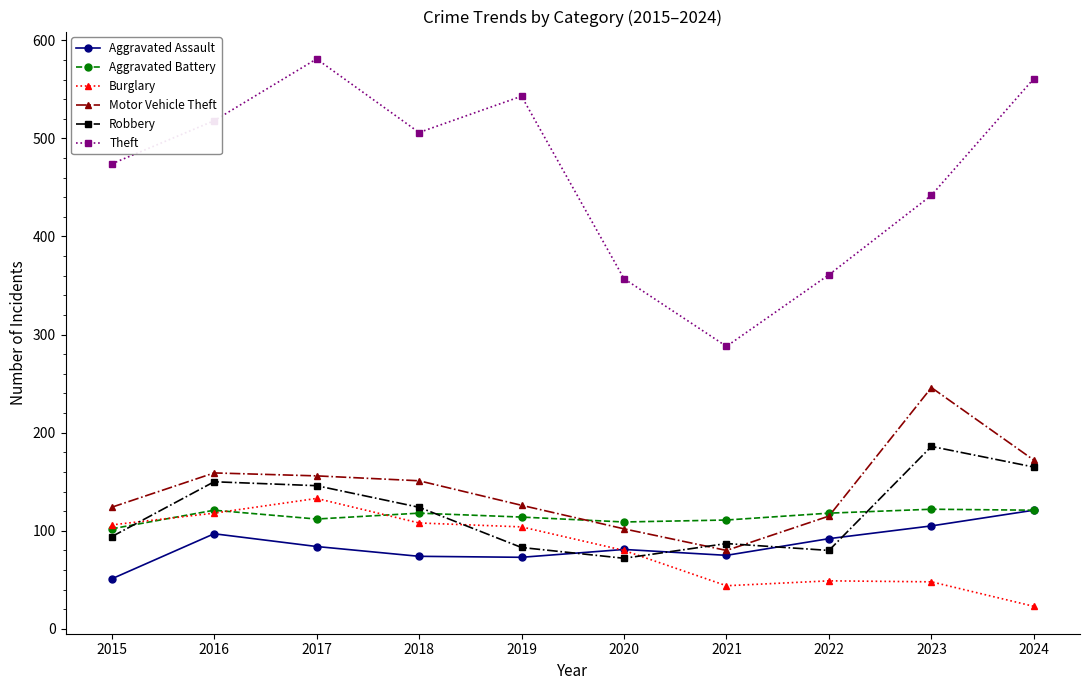

Which label corresponds to the smallest value in the chart?

2024